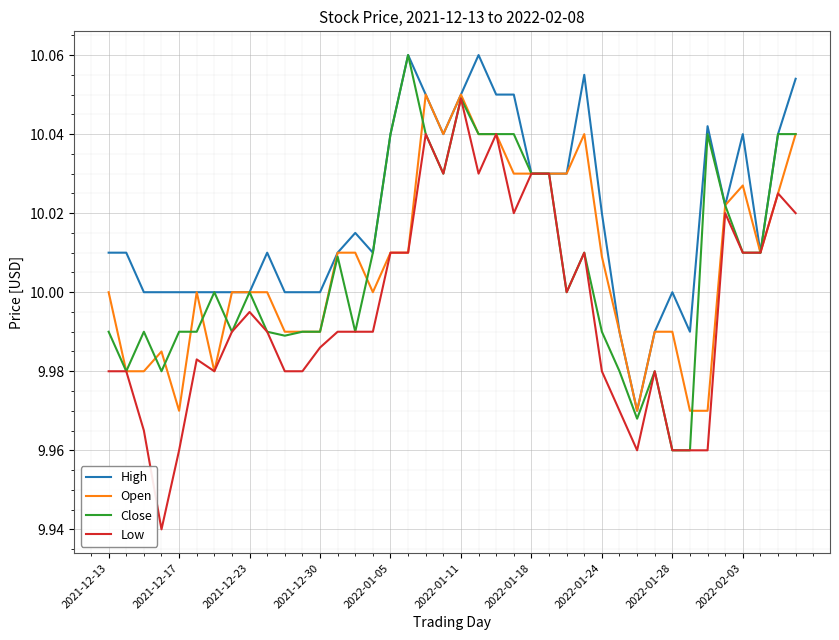

How many lines are shown in the chart?

4